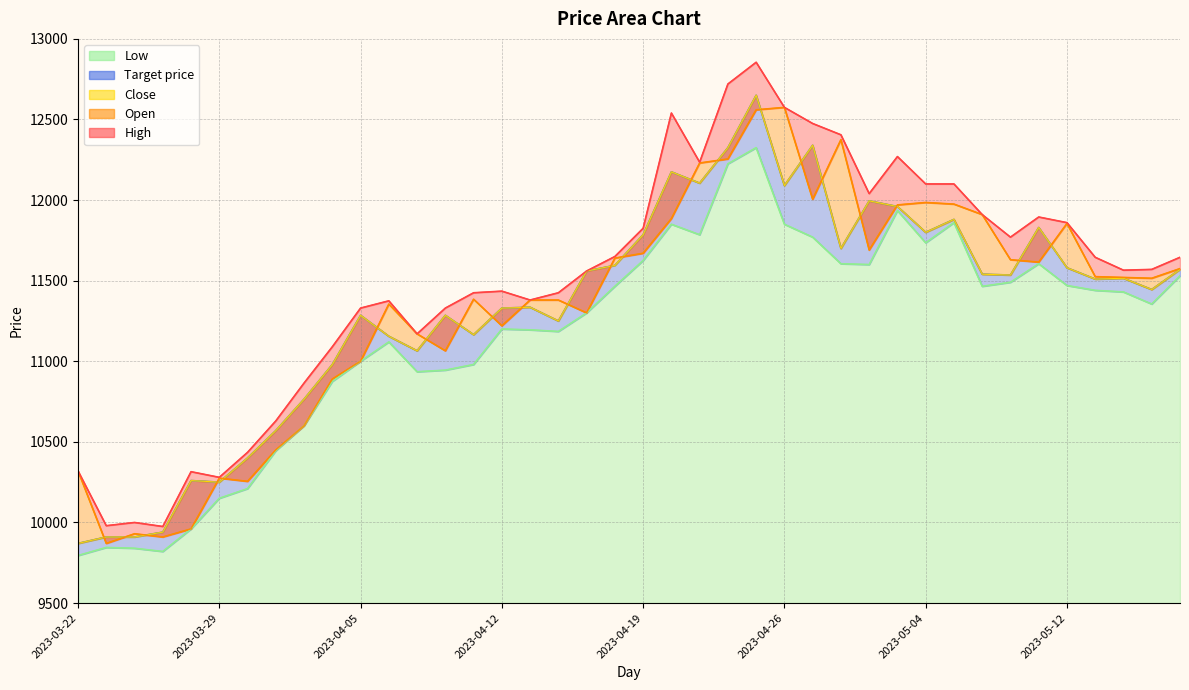

Rank the categories by High value from highest to lowest.

2023-04-25, 2023-04-24, 2023-04-26, 2023-04-20, 2023-04-27, 2023-04-28, 2023-05-03, 2023-04-21, 2023-05-04, 2023-05-08, 2023-05-02, 2023-05-09, 2023-05-11, 2023-05-12, 2023-04-19, 2023-05-10, 2023-04-18, 2023-05-15, 2023-05-18, 2023-05-17, 2023-05-16, 2023-04-17, 2023-04-12, 2023-04-11, 2023-04-14, 2023-04-13, 2023-04-06, 2023-04-05, 2023-04-10, 2023-04-07, 2023-04-04, 2023-04-03, 2023-03-31, 2023-03-30, 2023-03-22, 2023-03-28, 2023-03-29, 2023-03-24, 2023-03-23, 2023-03-27